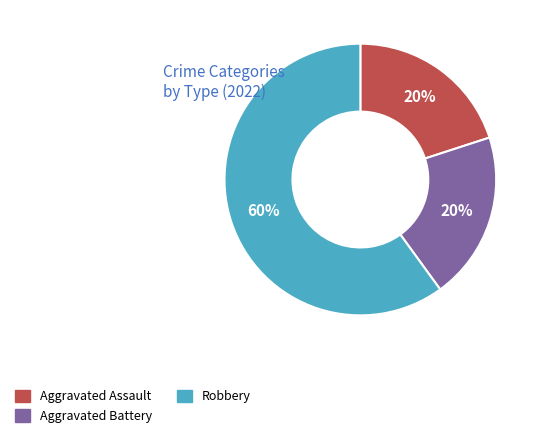

Which category has the biggest portion of the pie?

Robbery